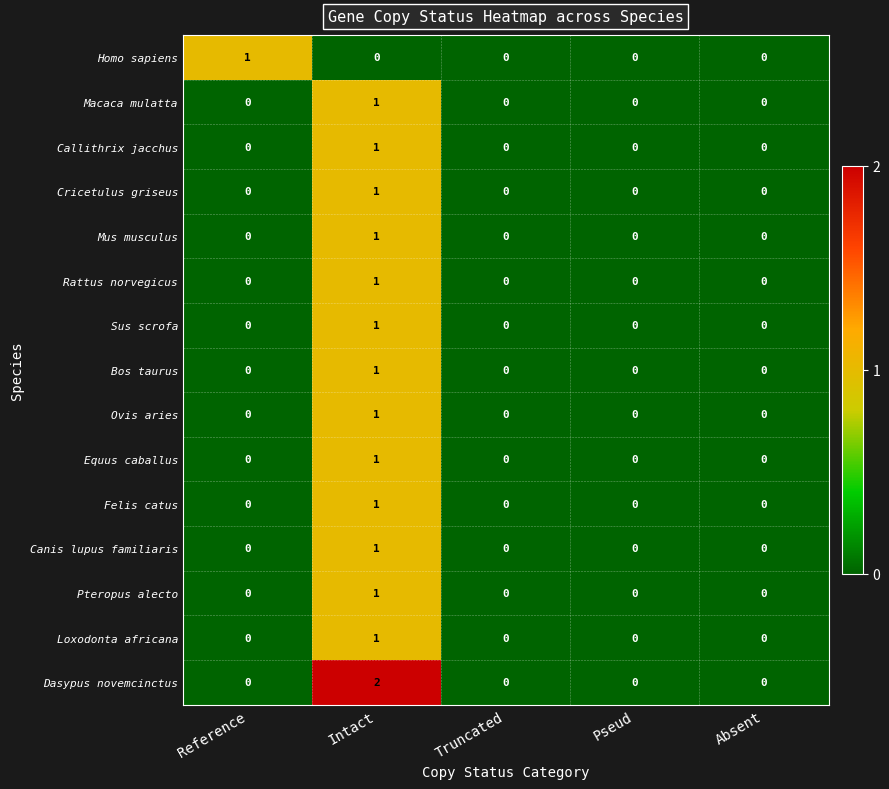

At which label does Dasypus novemcinctus reach its peak?

Intact